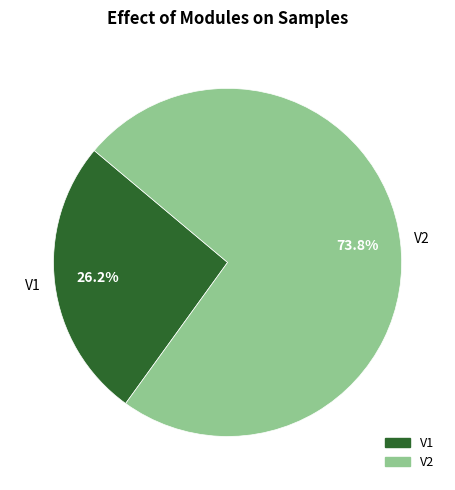

The V1 slice represents 26% of the pie. True or false?

True